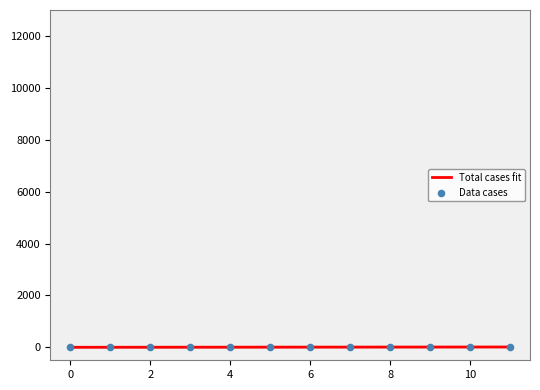

What is the change in value from 6 to 10?

+4